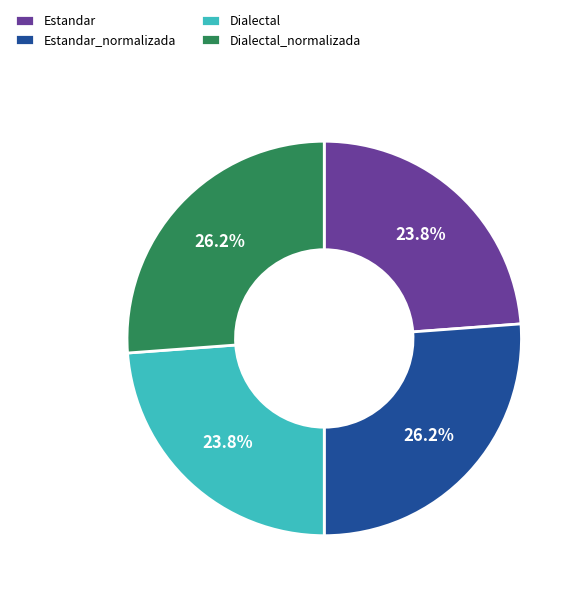

What percentage do Dialectal and Estandar_normalizada together represent?

50.0%